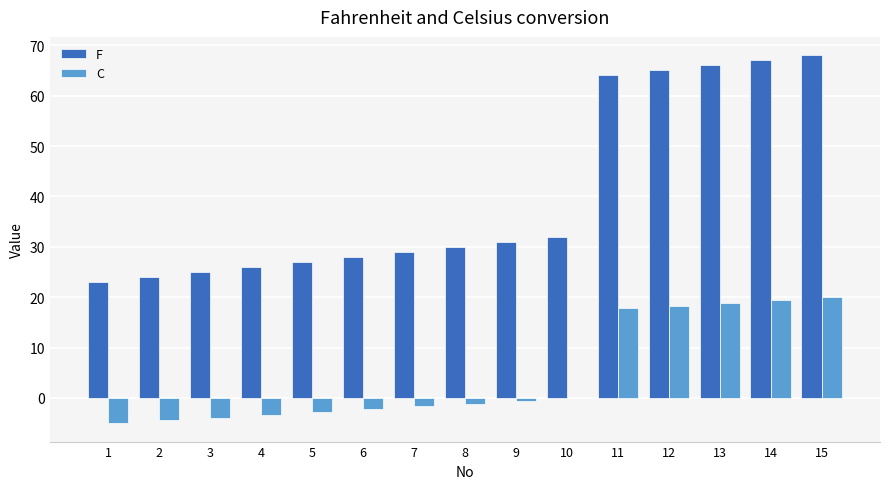

Is the value of F at 7 greater than the value of C at 1?

Yes